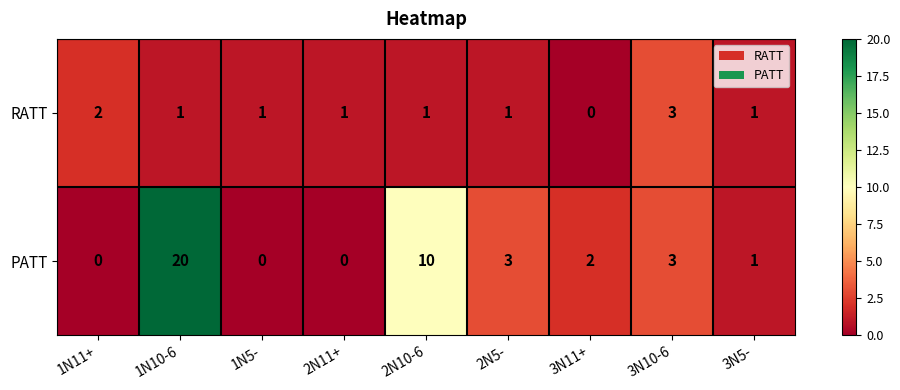

The value of RATT at 1N5- is 0. True or false?

False